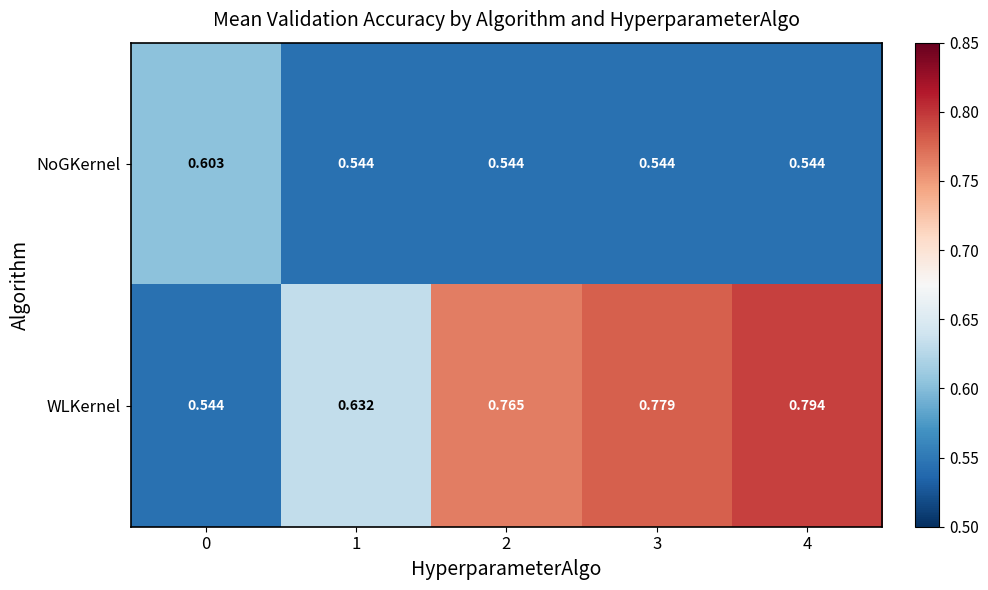

Rank the series by their maximum value, from highest to lowest.

WLKernel, NoGKernel